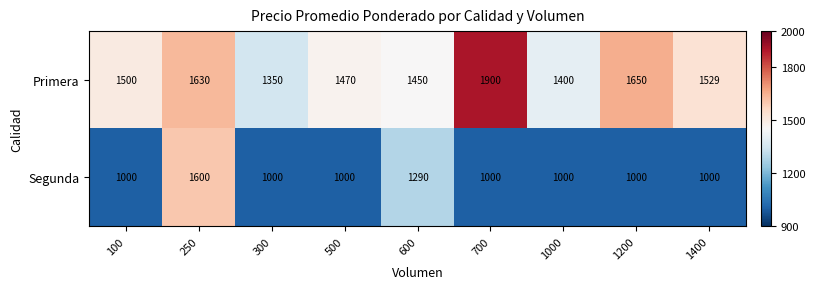

What is the difference between the second highest and minimum values in the Segunda series?

290